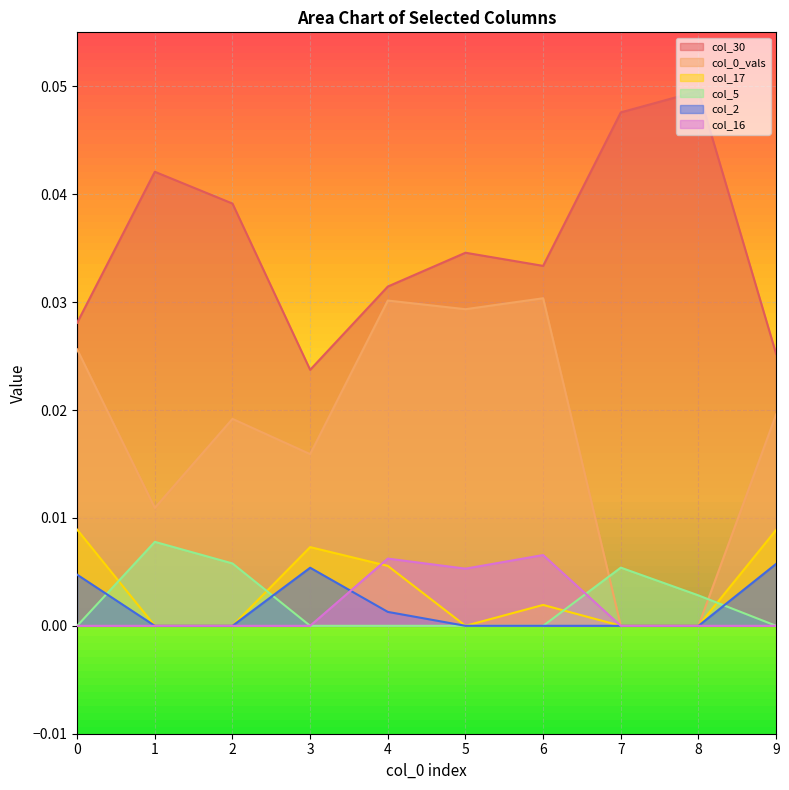

Between which two adjacent categories do col_5 and col_16 first intersect?

6 and 7